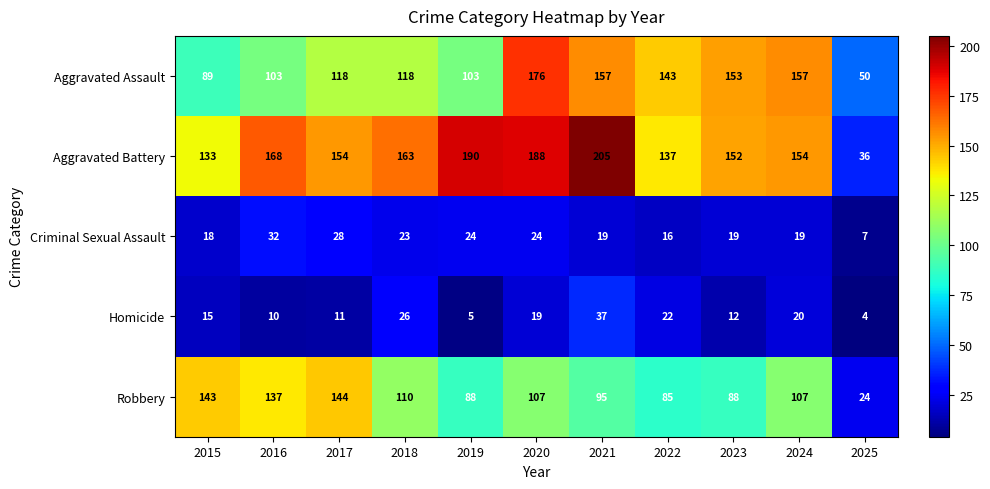

What is the spread (max minus min) of values at 2021?

186